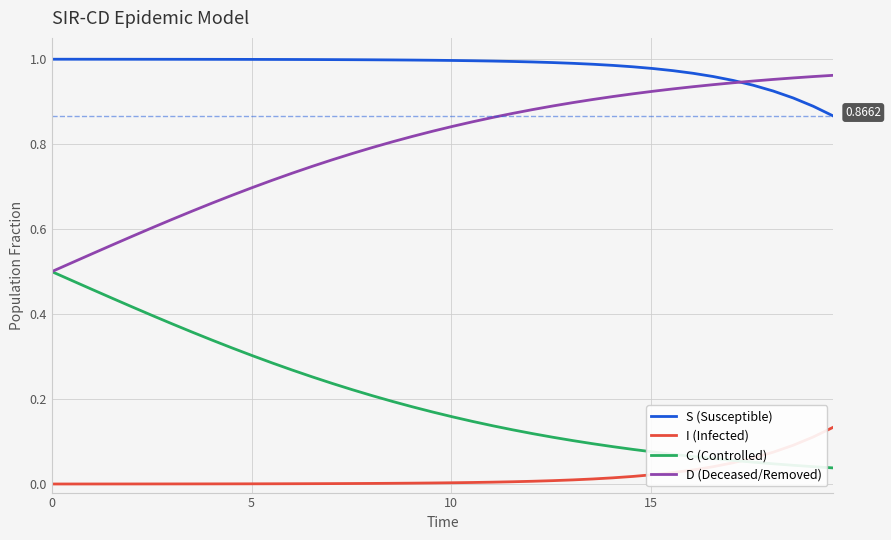

True or false: I (Infected) and D (Deceased/Removed) cross at least once.

False